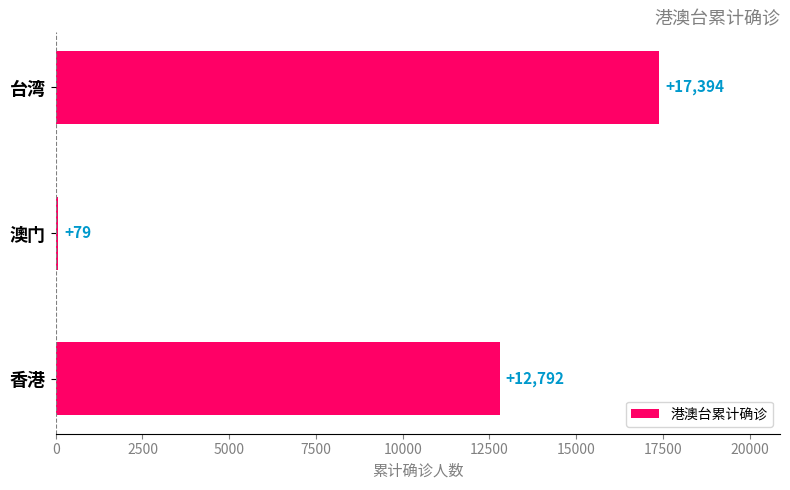

What is the difference between the maximum and minimum values?

17315